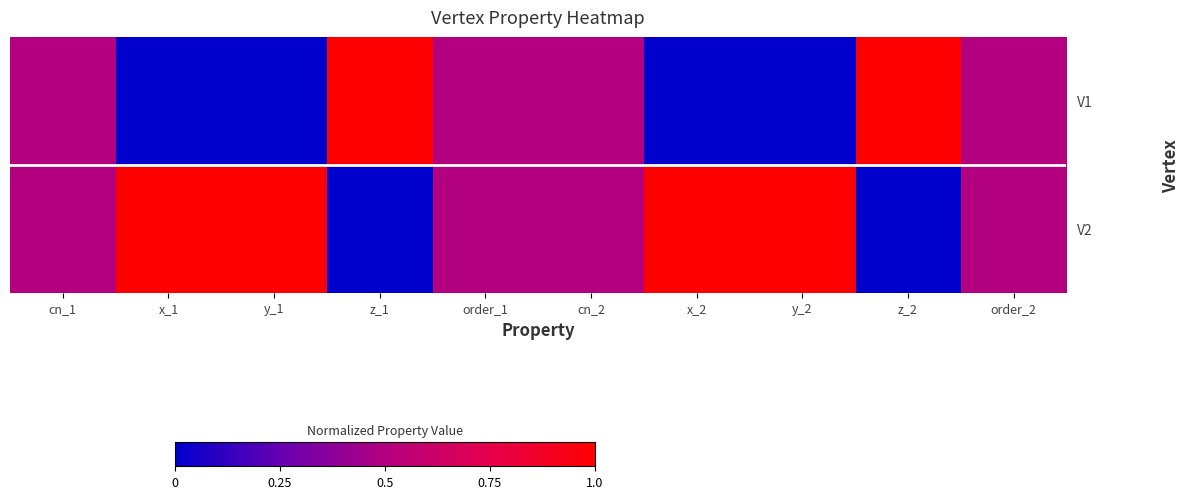

At which category is the sum across all series the highest?

cn_1